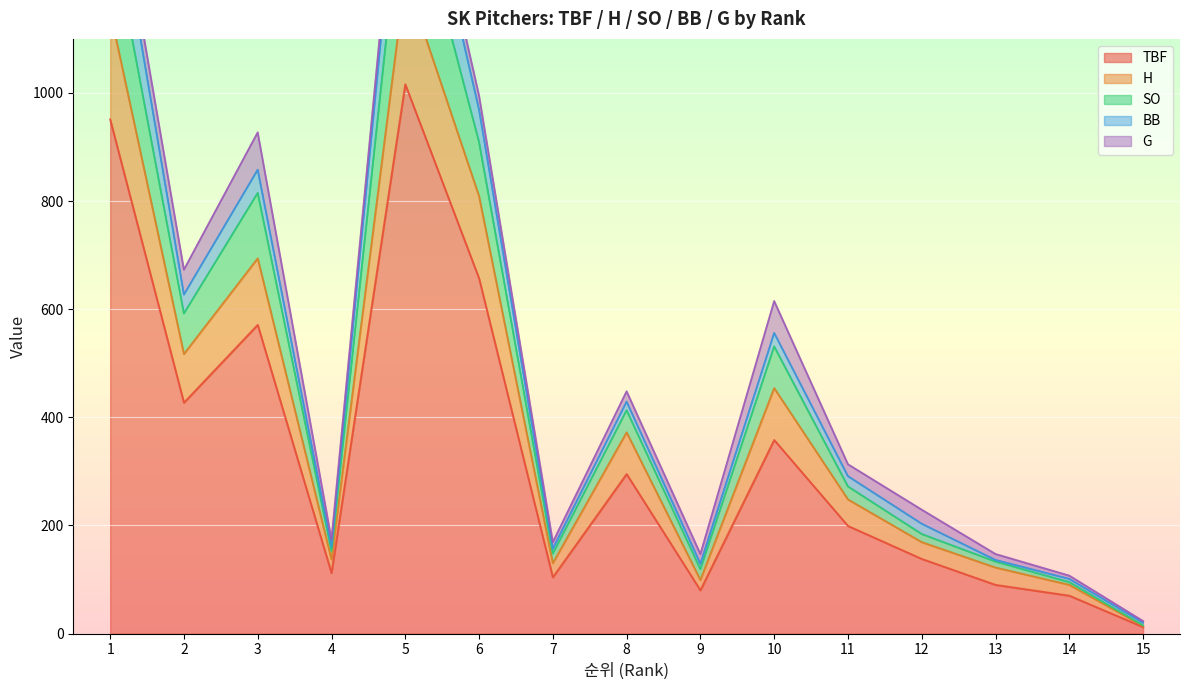

At which category does H reach its first local valley?

2